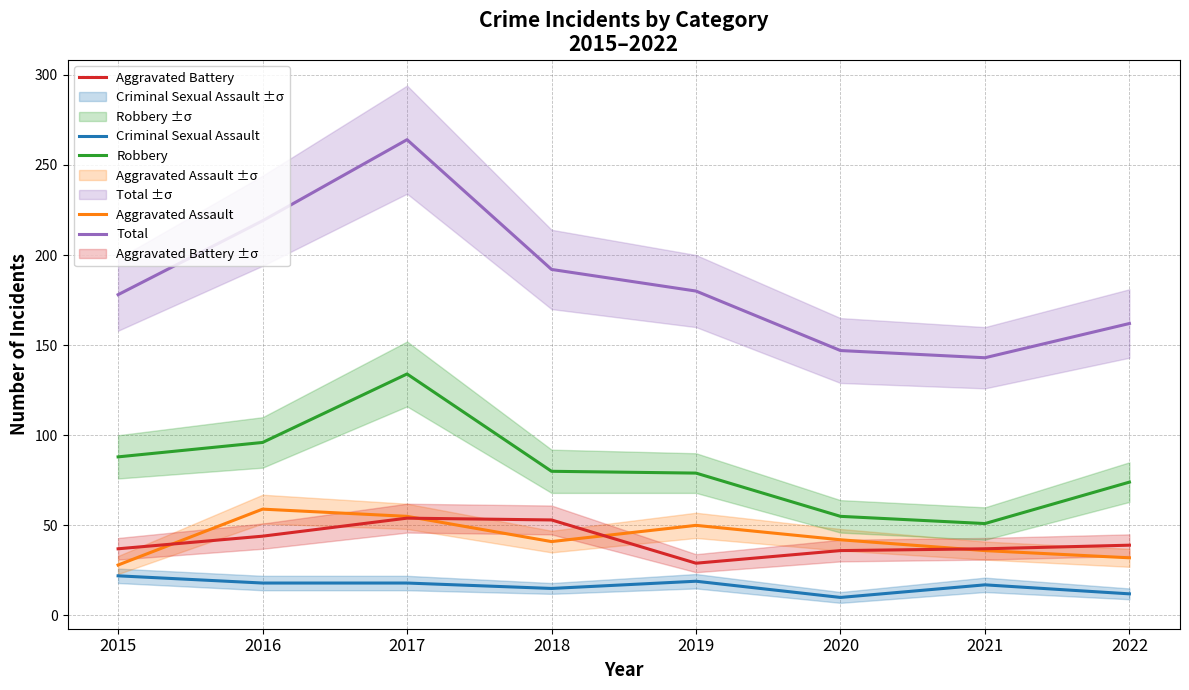

How many lines are shown in the chart?

5